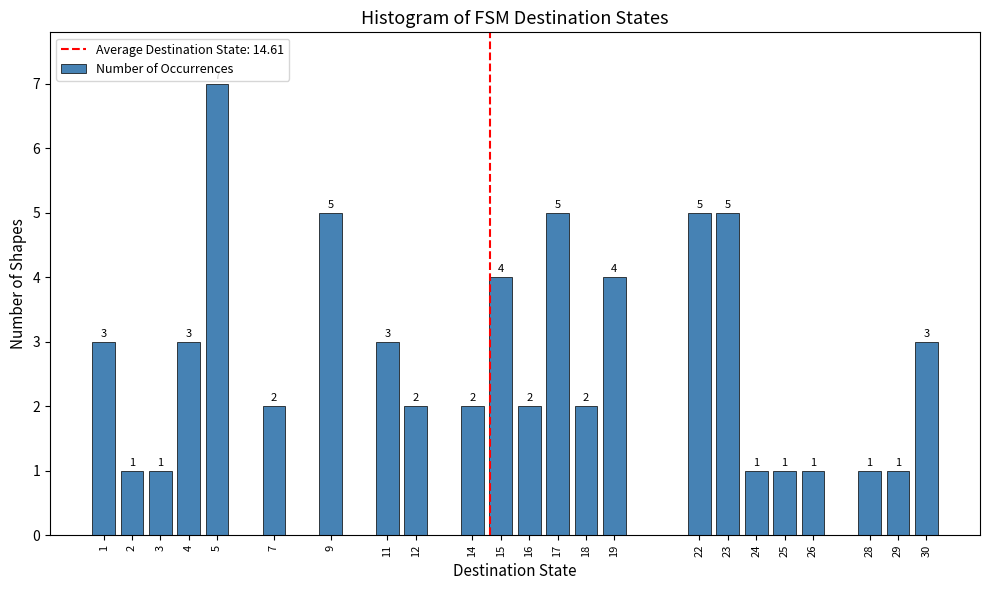

Reading left to right, extract all data points from this chart.

3	1	1	3	7	2	5	3	2	2	4	2	5	2	4	5	5	1	1	1	1	1	3